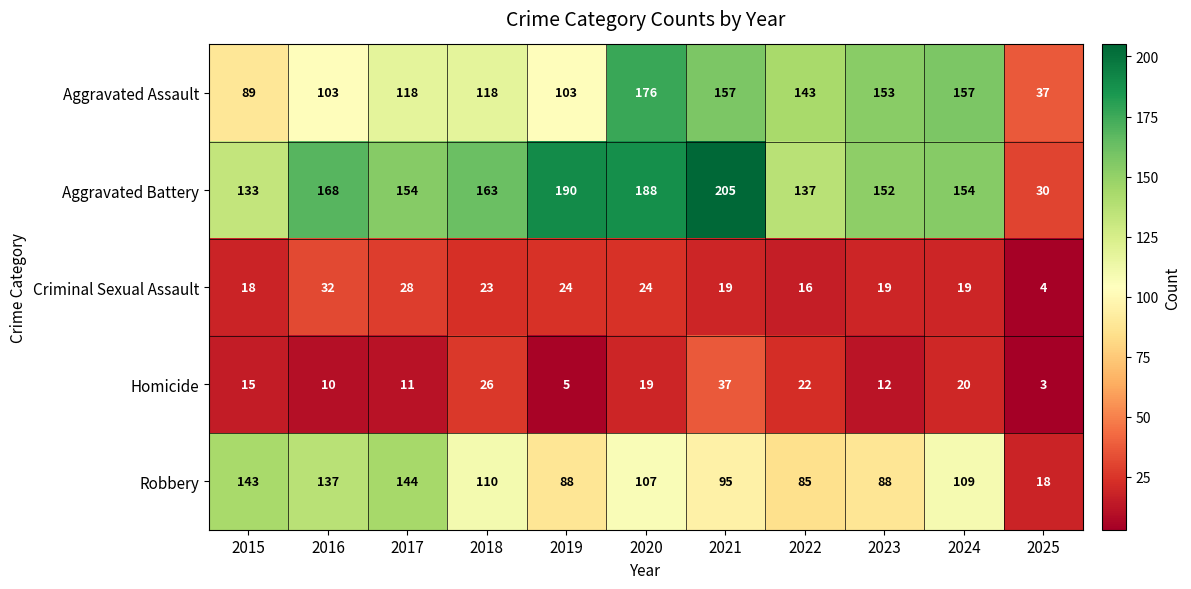

What is the sum of all Homicide values?

180